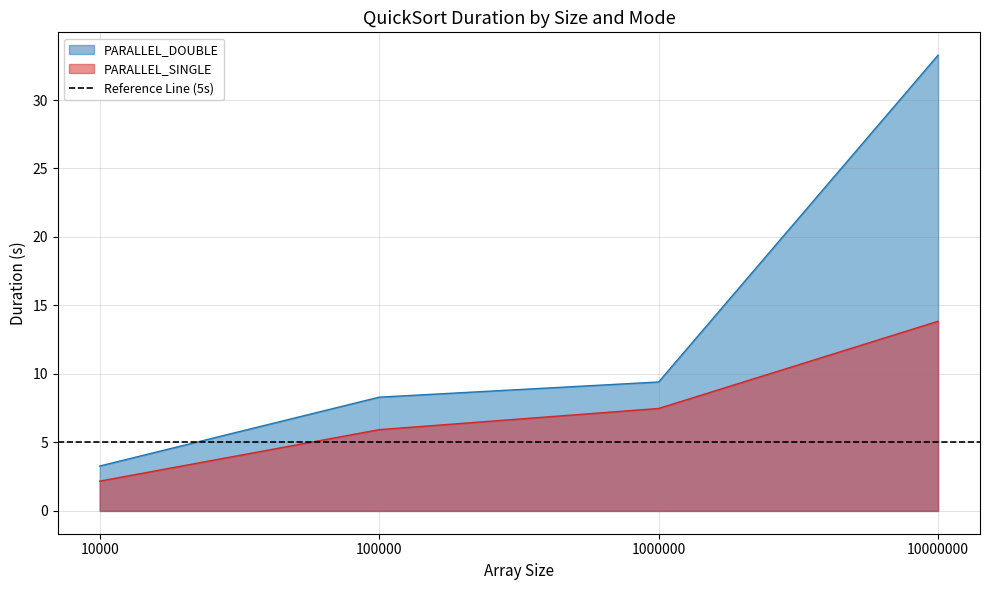

At how many categories does at least one series exceed 31?

1